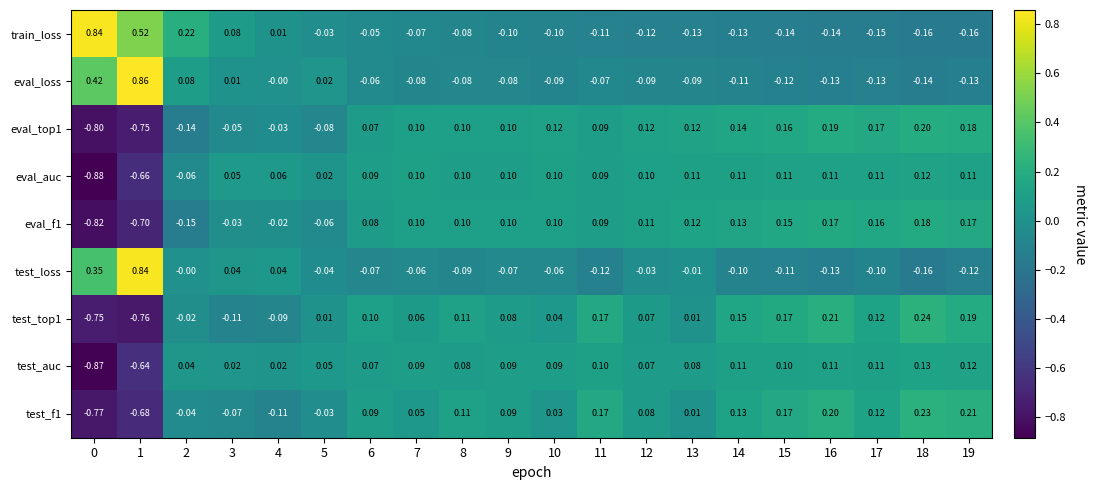

Is the value of test_top1 at 5 greater than the value of test_auc at 9?

No